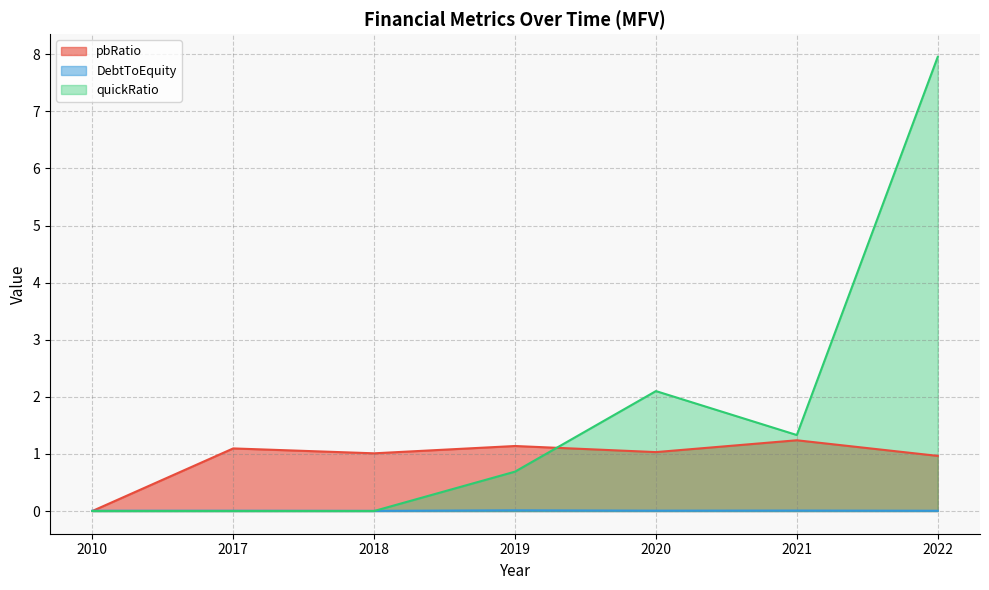

What is the difference between the highest and lowest values at 2021?

1.3